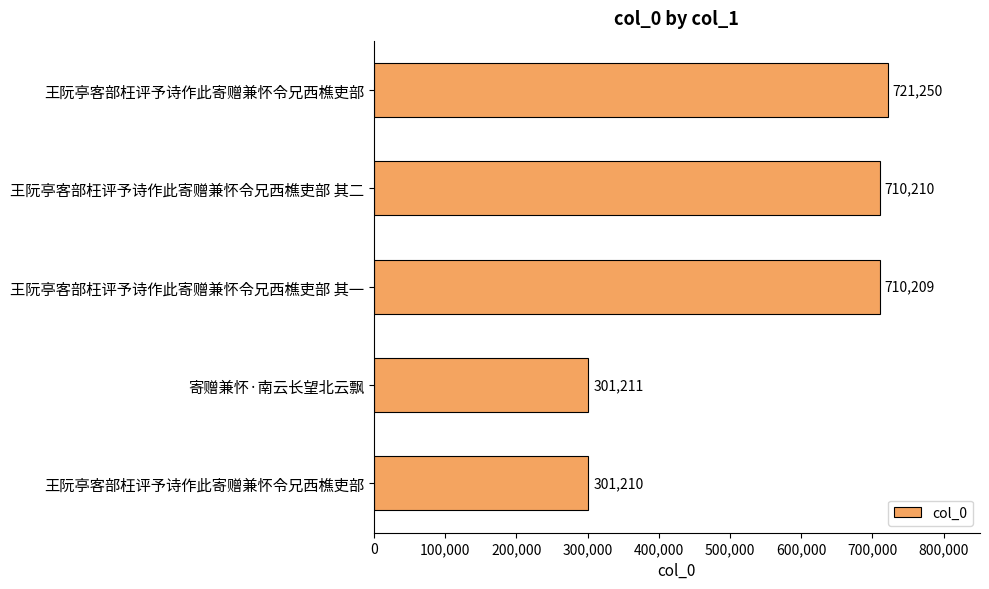

Are the bars horizontal?

Yes